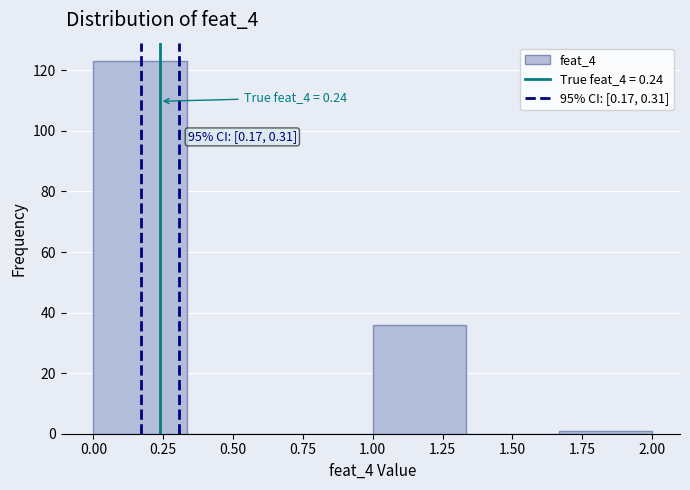

Which range on the x-axis has the tallest bar?

0.00 to 0.35